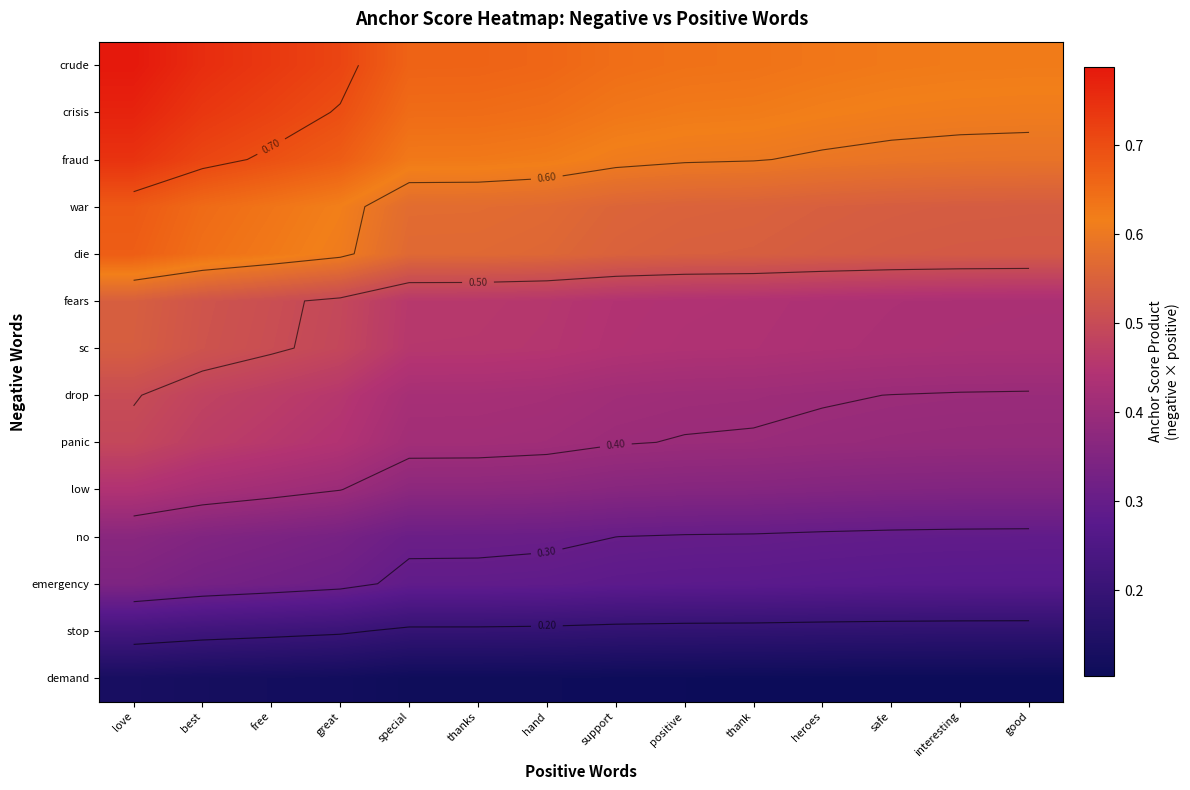

Between hand and thanks, which is larger?

thanks